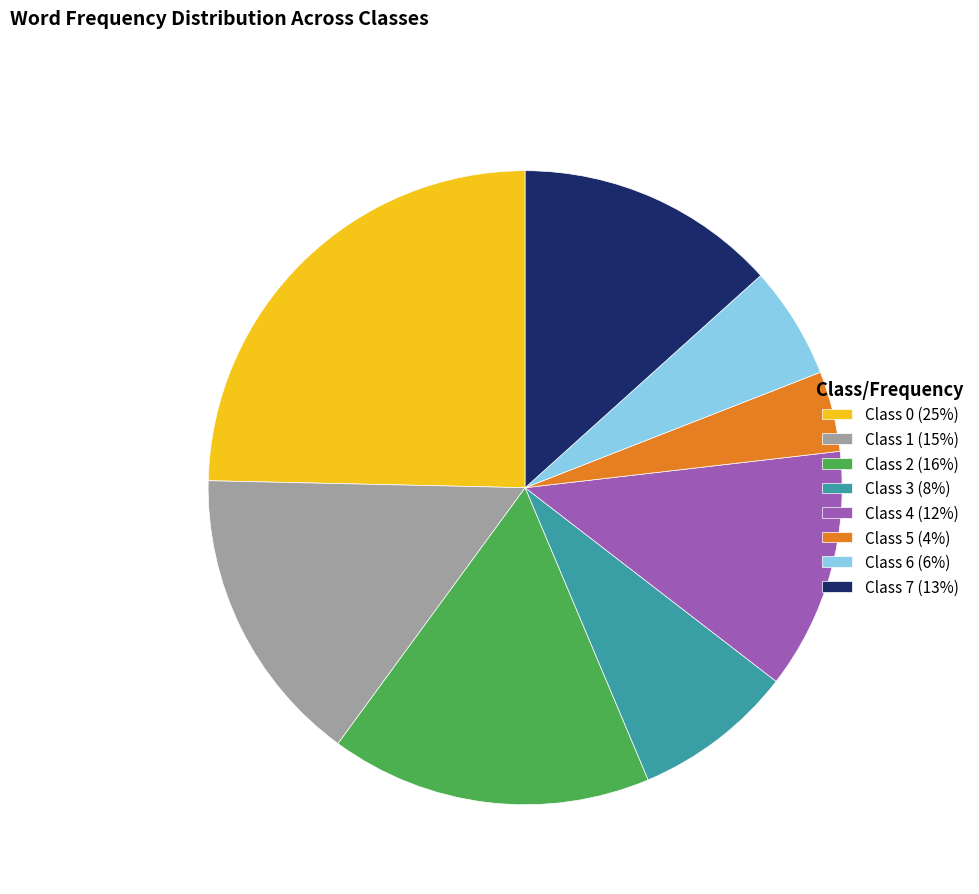

The Class 1 (15%) slice represents 15% of the pie. True or false?

True